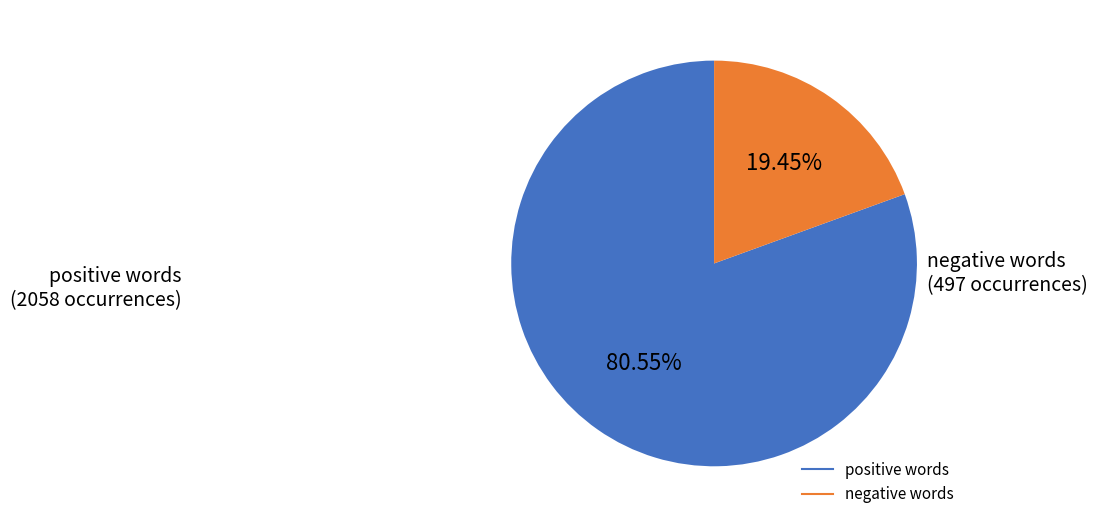

Is there any slice that represents more than half of the pie?

Yes